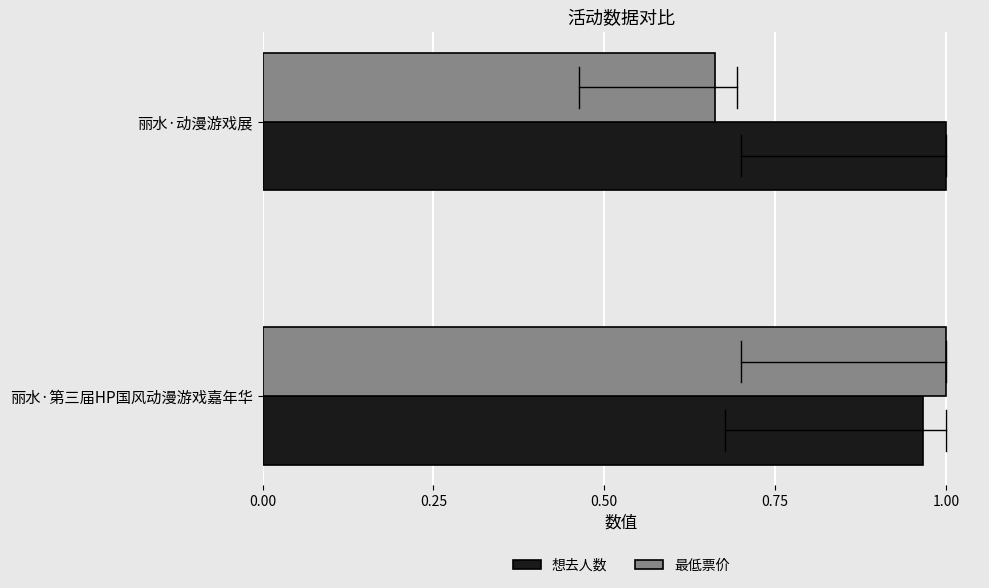

What is the difference between the maximum and minimum values in the 最低票价 series?

0.3